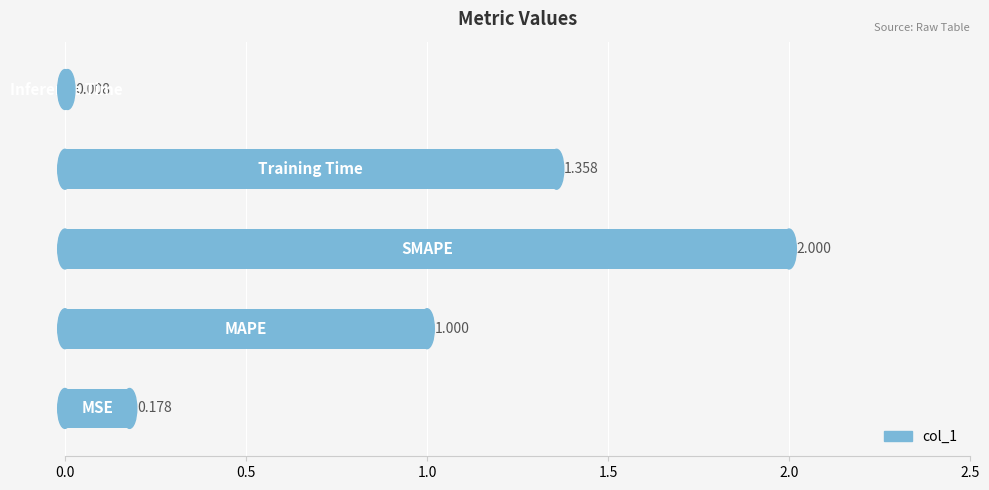

How many bars are there in total?

5